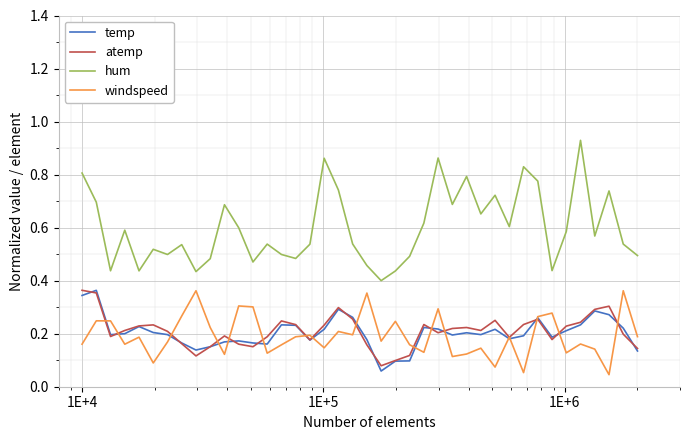

True or false: temp and hum intersect in this chart.

False